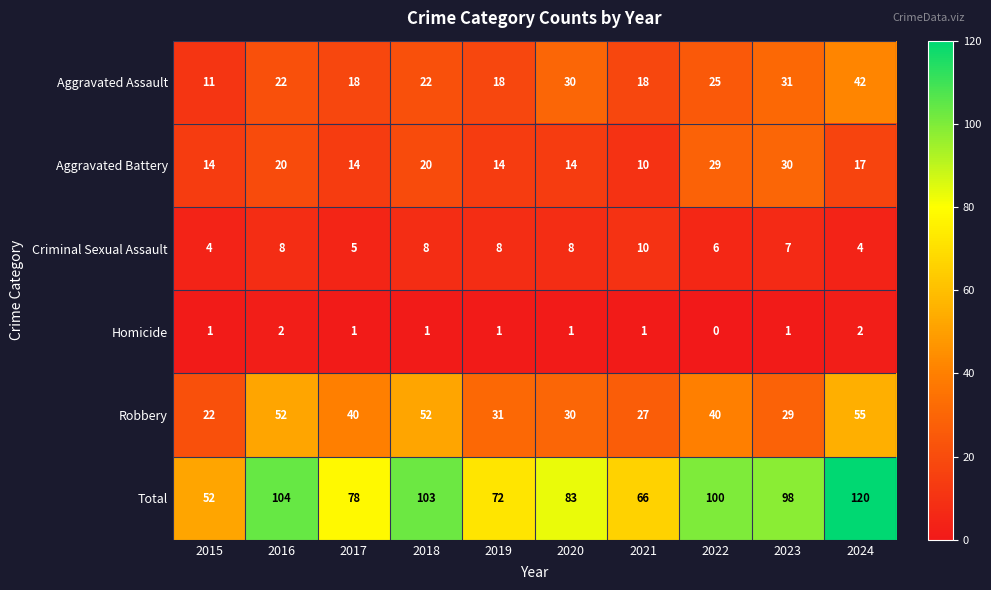

True or false: Criminal Sexual Assault has a value of 6 at 2022.

True